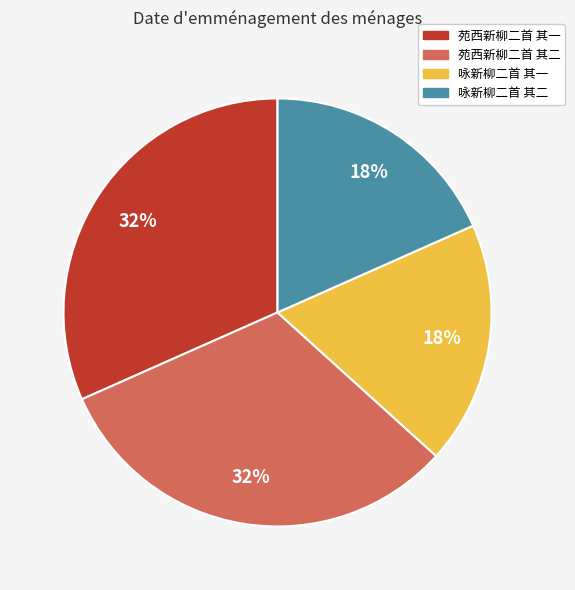

To the nearest percent, what is the average slice percentage?

25%